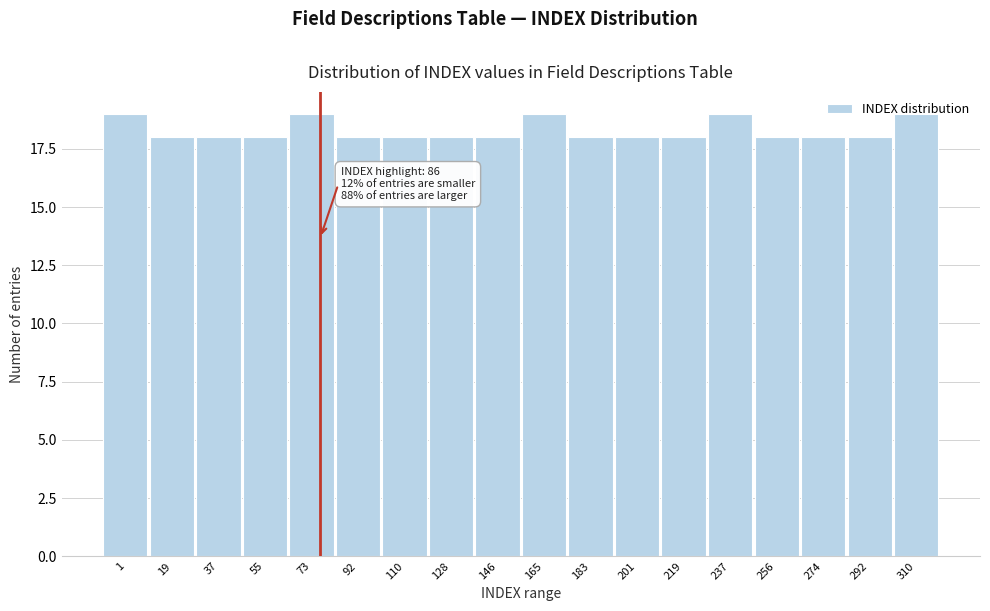

The value at 310 is 19. True or false?

True